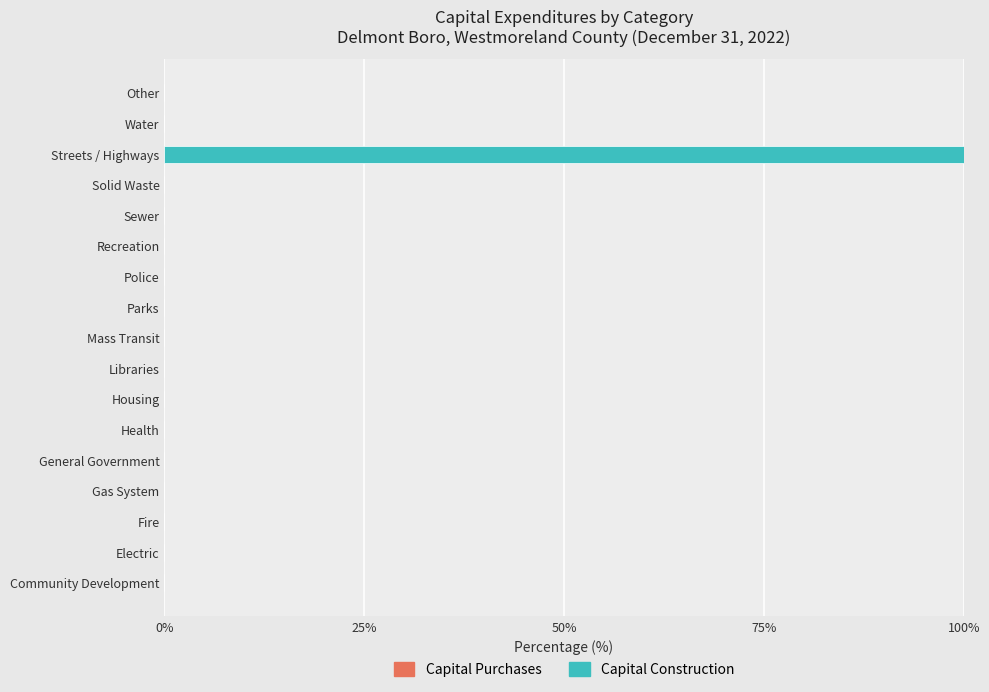

Is it true that the value at Water is 0?

True